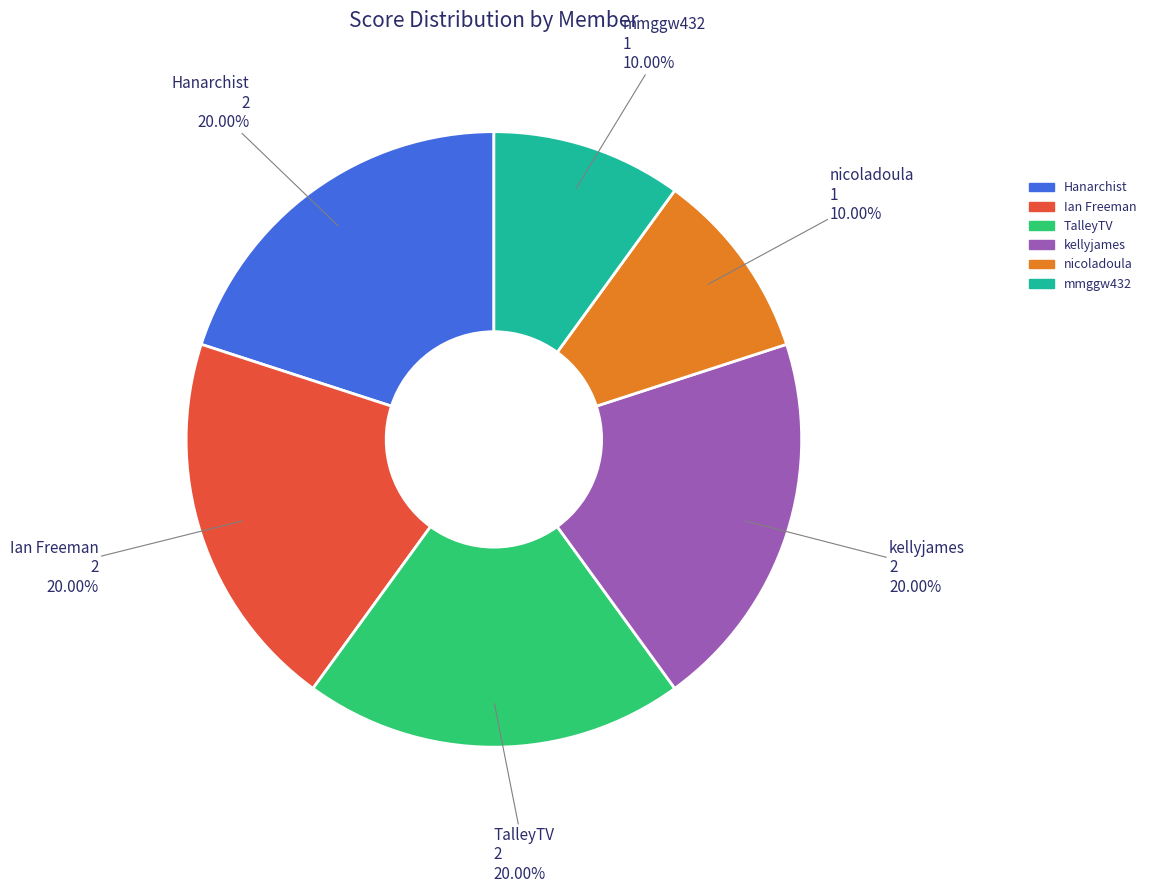

Which has a higher value, nicoladoula or Ian Freeman?

Ian Freeman